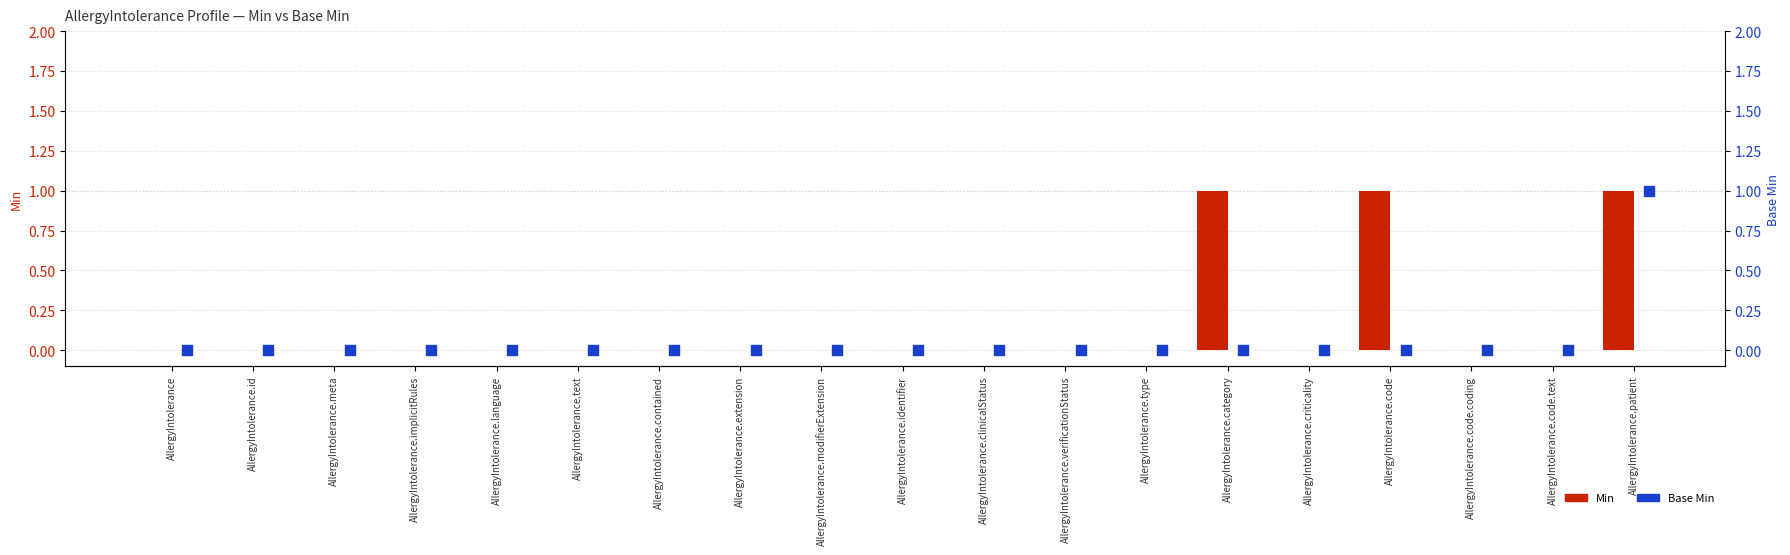

At which category is the sum across all series the highest?

AllergyIntolerance.patient